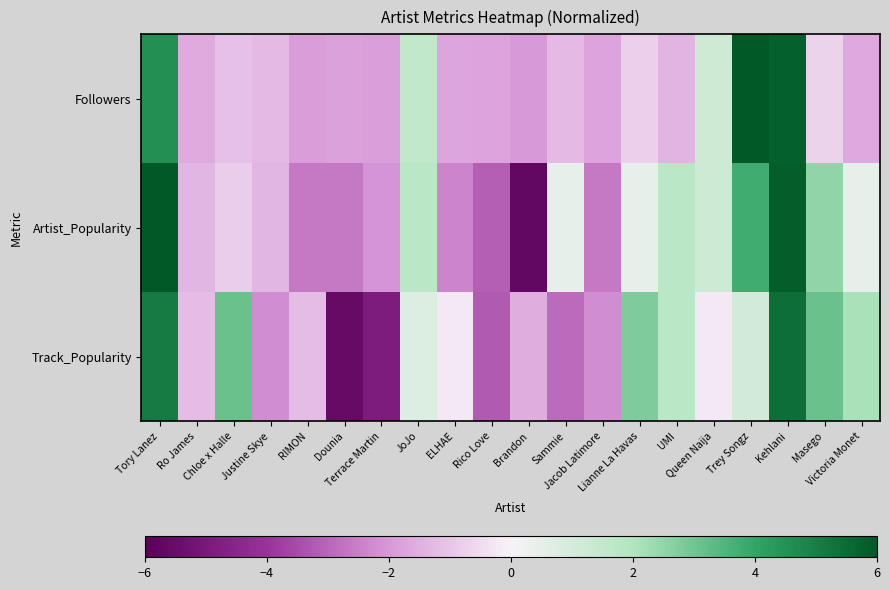

What is the smallest value displayed?

-5.7